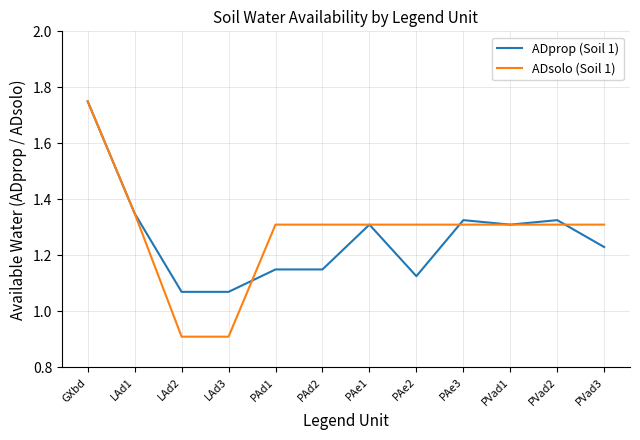

Which series ends up on top after the final intersection of ADprop (Soil 1) and ADsolo (Soil 1)?

ADsolo (Soil 1)